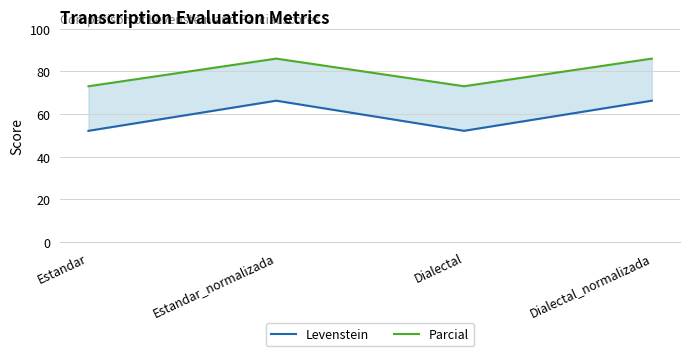

True or false: Parcial and Levenstein intersect in this chart.

False